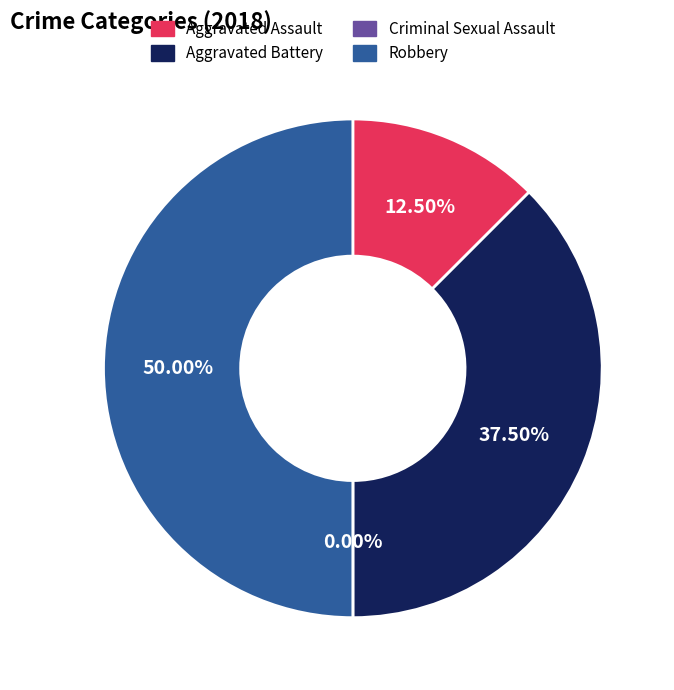

How many slices are in this pie chart?

4